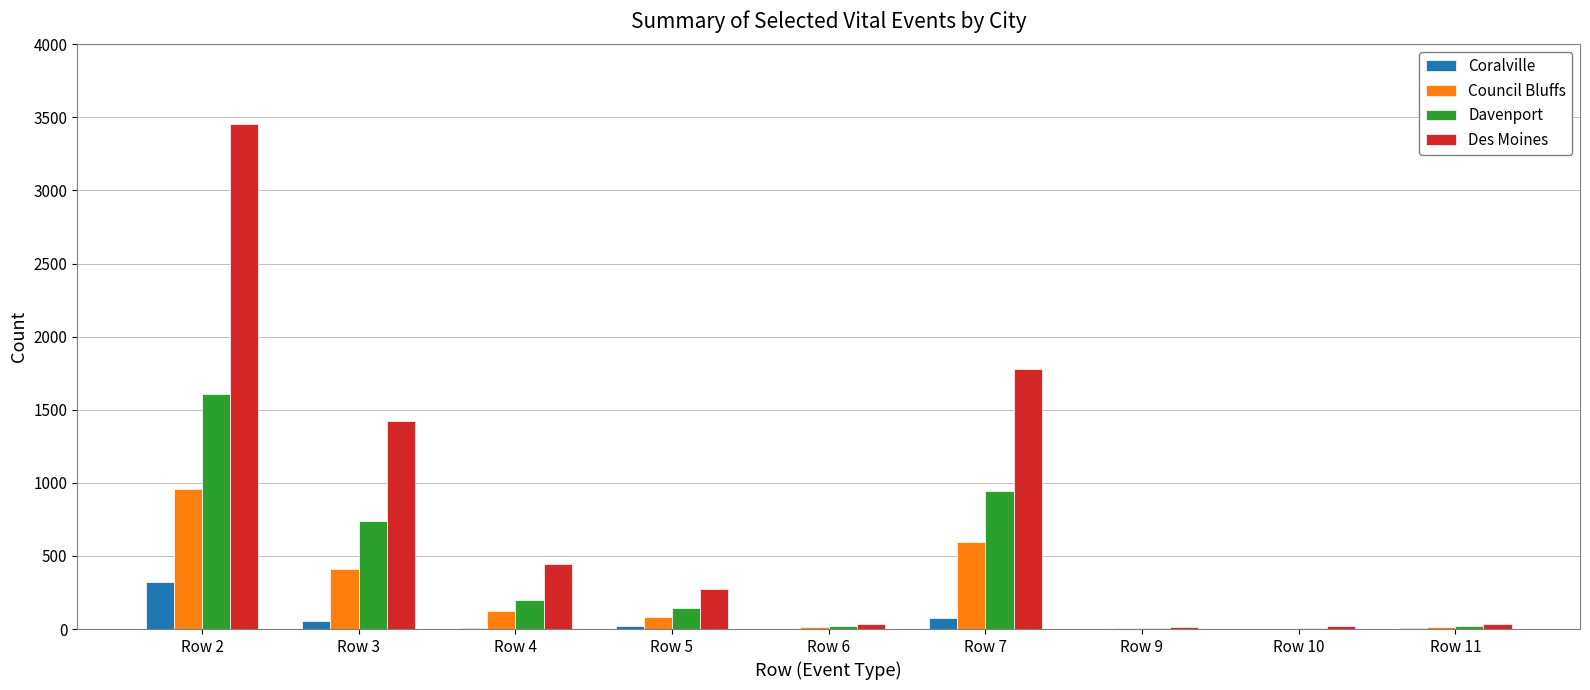

The value of Council Bluffs at Row 7 is 592. True or false?

True